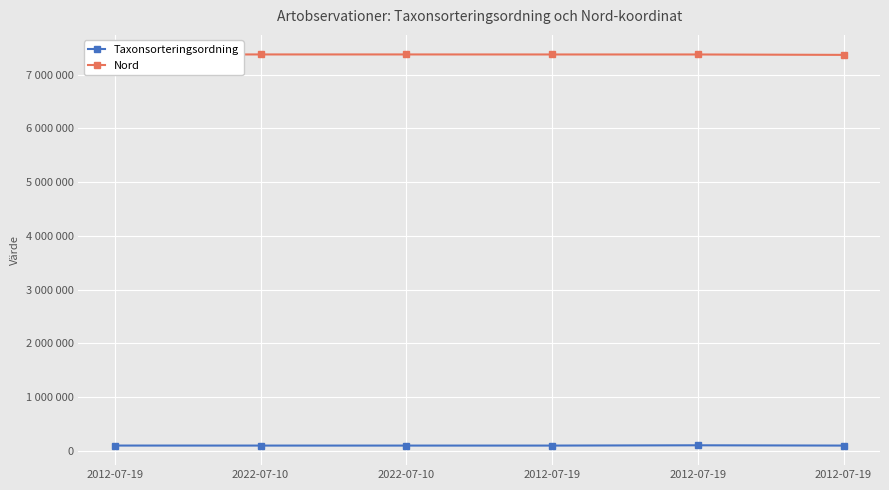

List the series in order of their overall mean, lowest first.

Taxonsorteringsordning, Nord